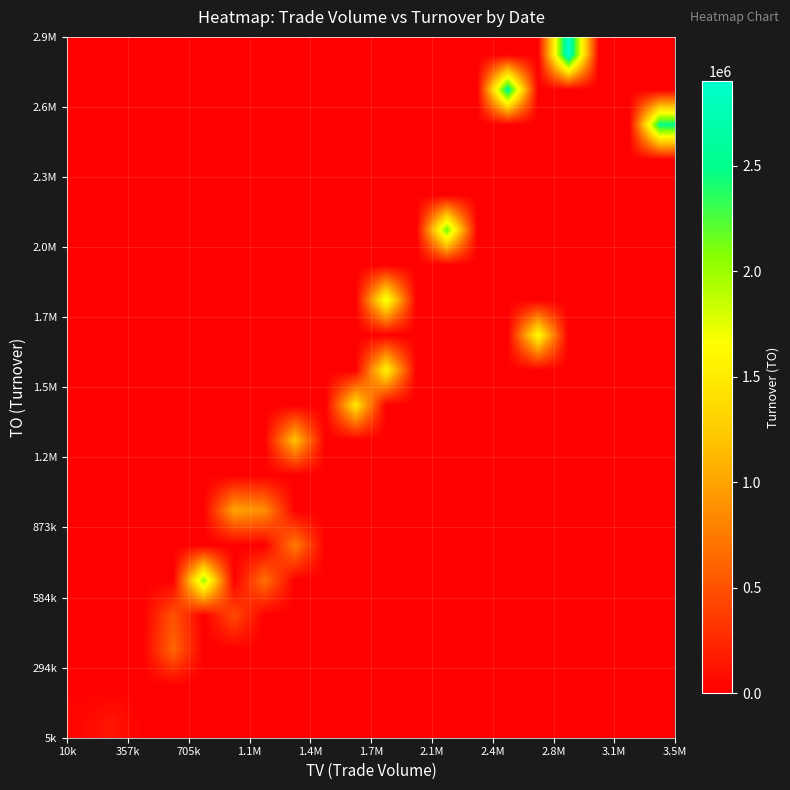

At how many categories does at least one series exceed 2065141?

4